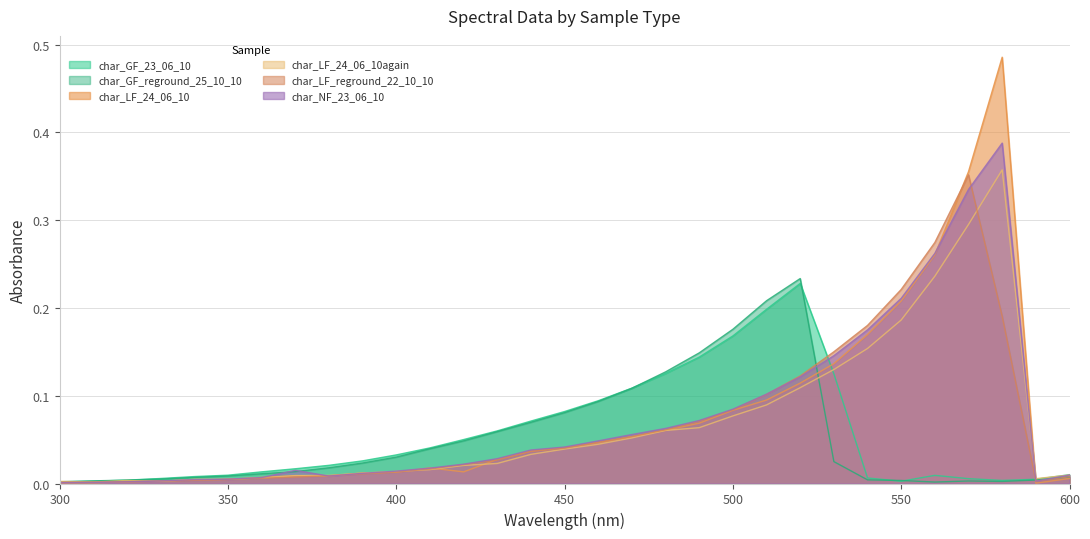

What is the difference between the maximum and minimum values in the char_LF_reground_22_10_10 series?

0.4